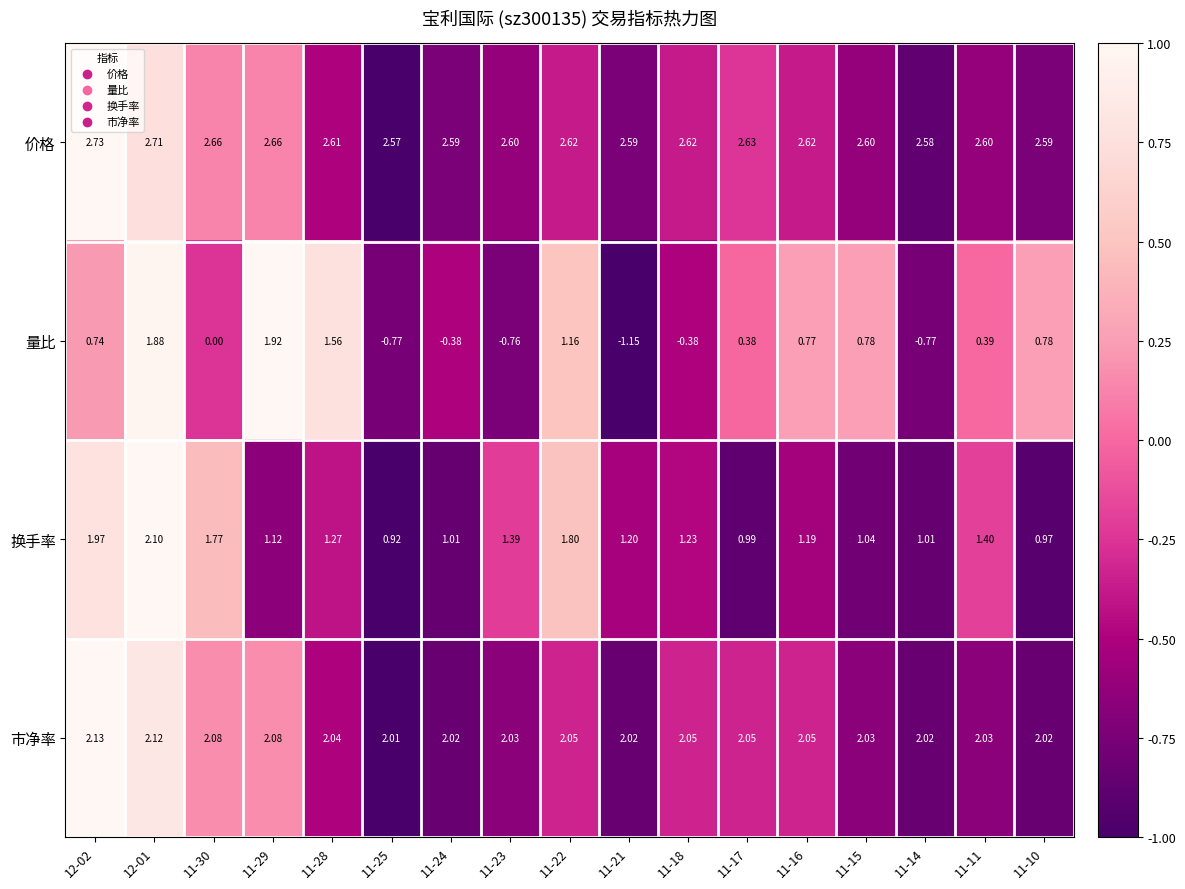

Is the value of 换手率 at 11-29 greater than the value of 价格 at 11-15?

No